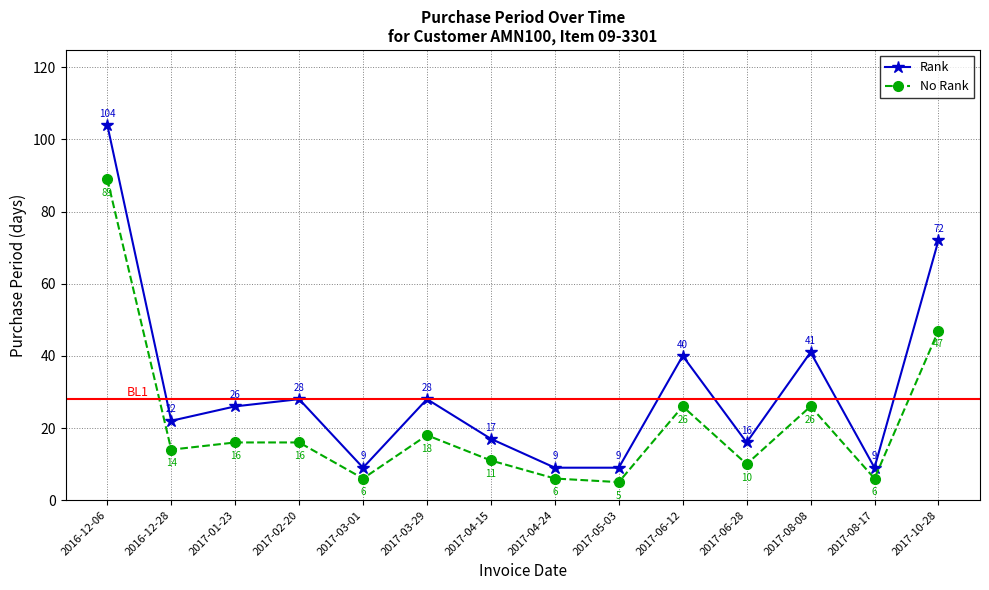

What is the difference between the Rank values at 2016-12-28 and 2017-08-08?

19